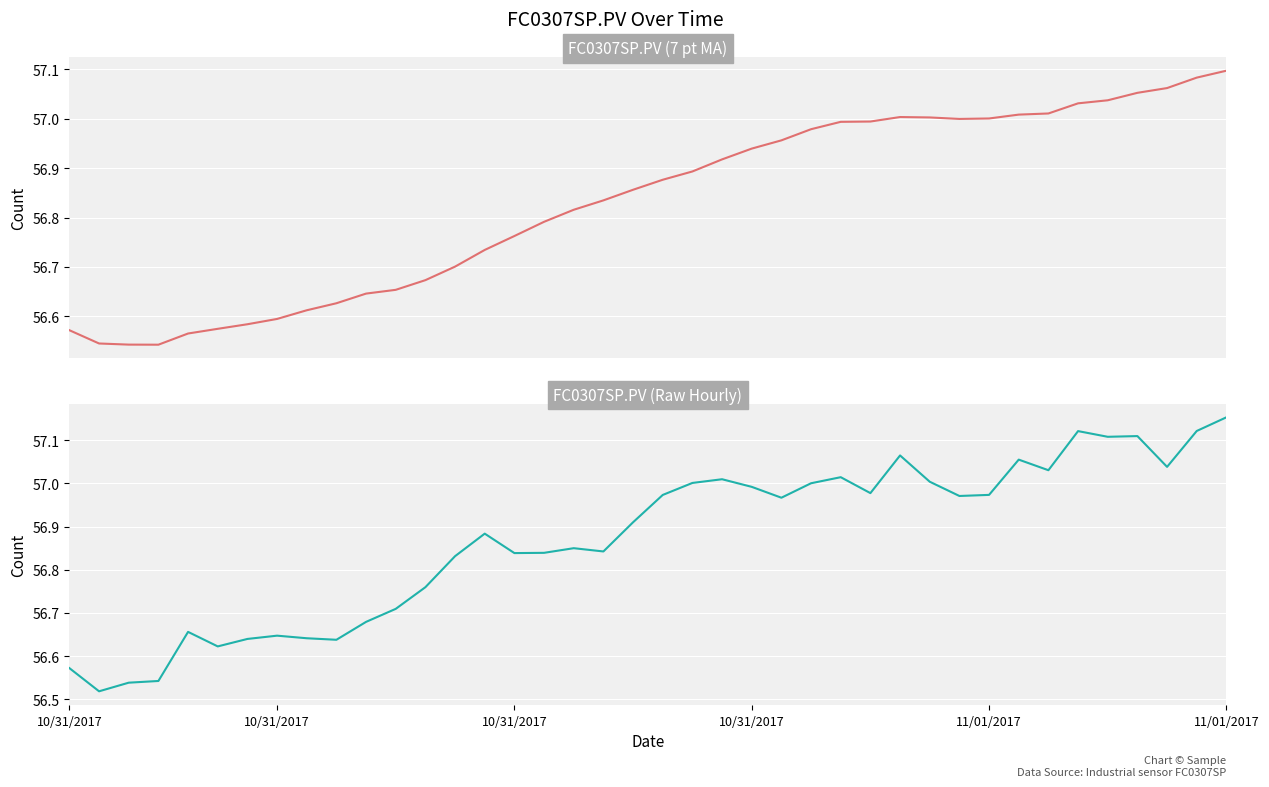

What is the difference between the second highest and second lowest values in the FC0307SP.PV (raw) series?

0.6